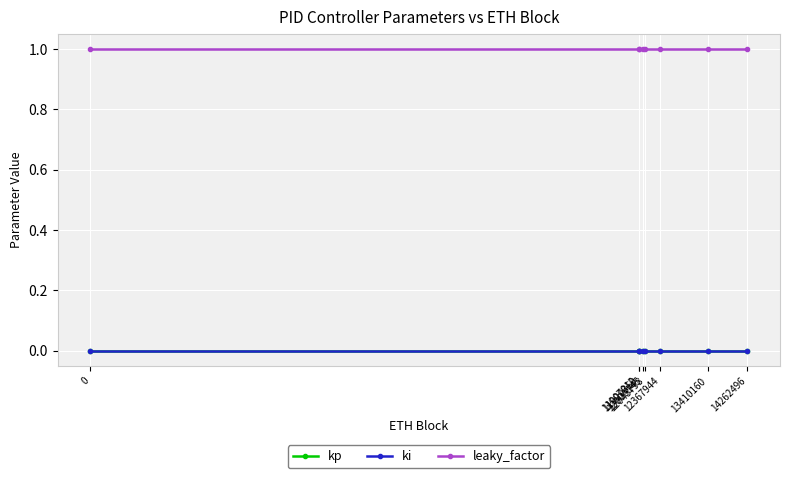

True or false: leaky_factor has a value of 1.0 at 11907012.

True